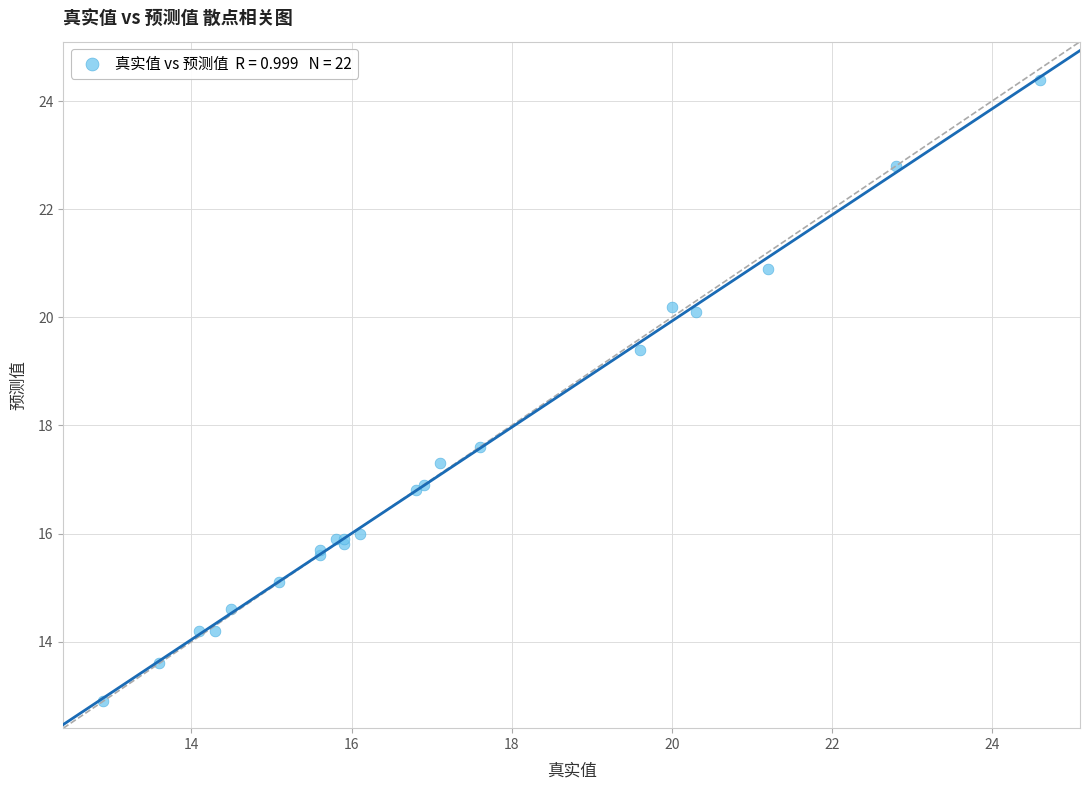

What Y value in the scatter plot is closest to 18?

17.6